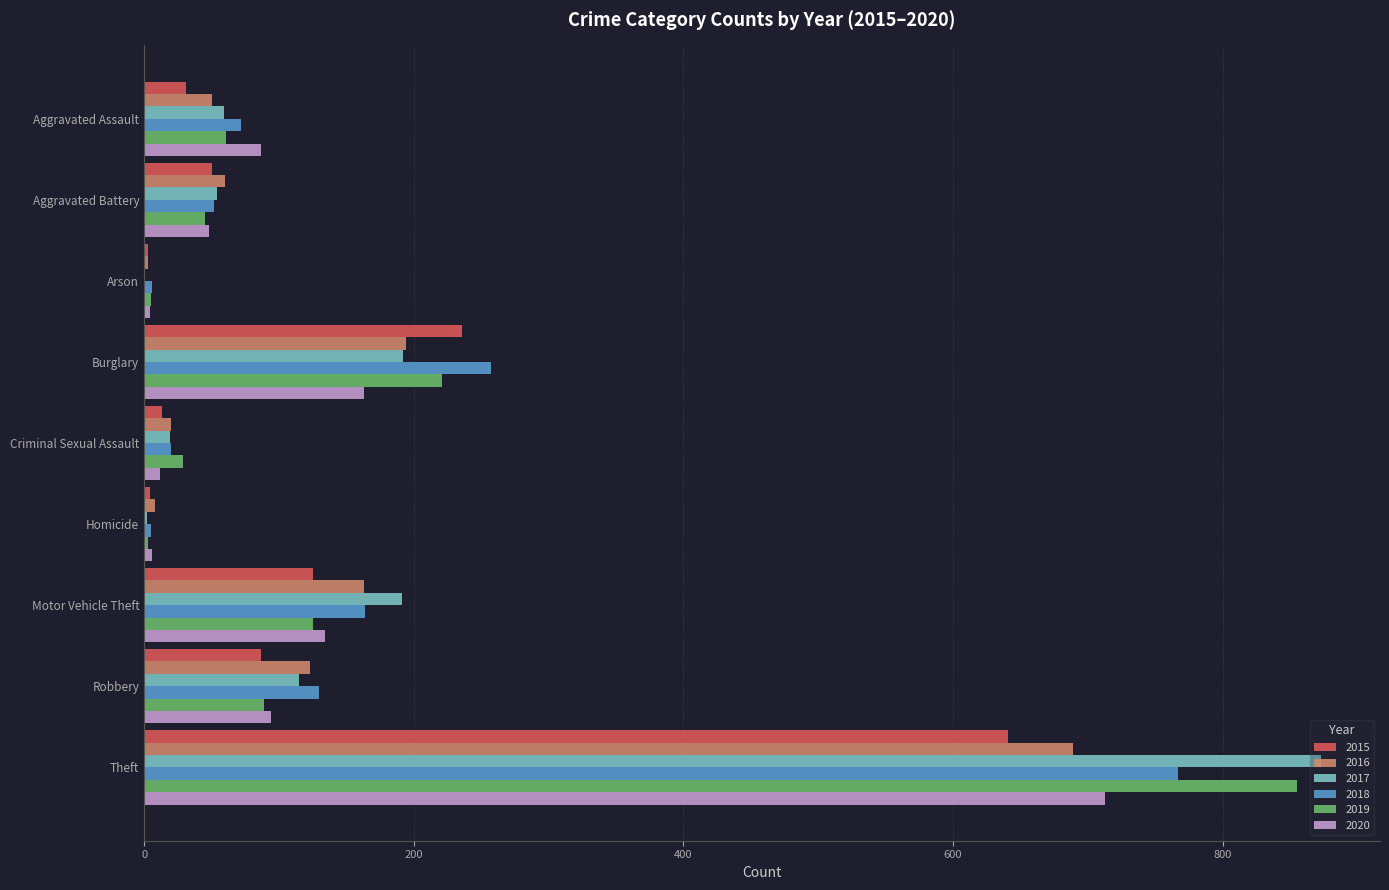

At which category does the chart reach its peak across all series?

Theft